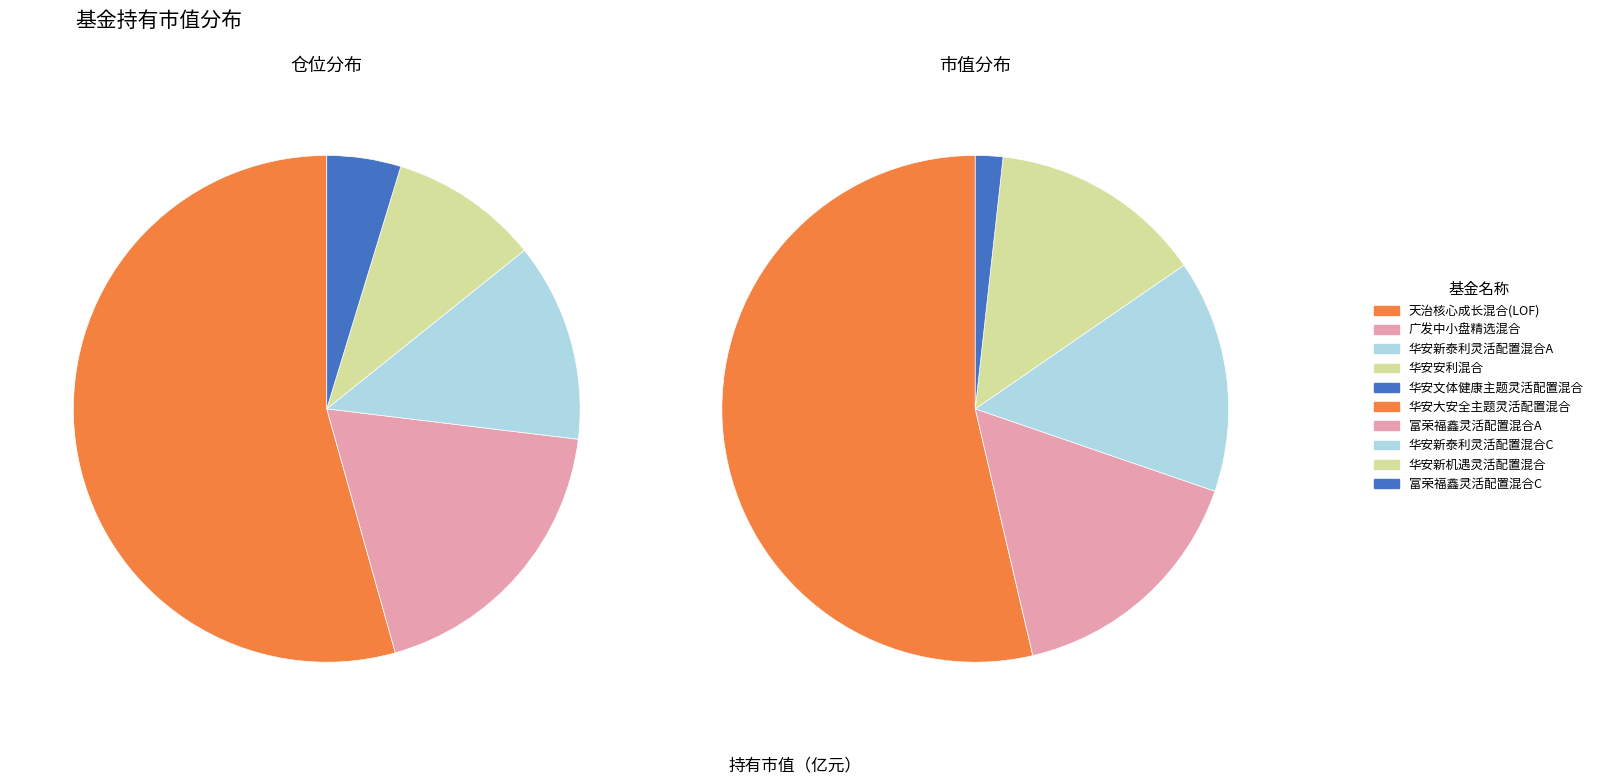

To the nearest percent, what is the combined percentage of 广发中小盘精选混合 and 华安文体健康主题灵活配置混合?

22%